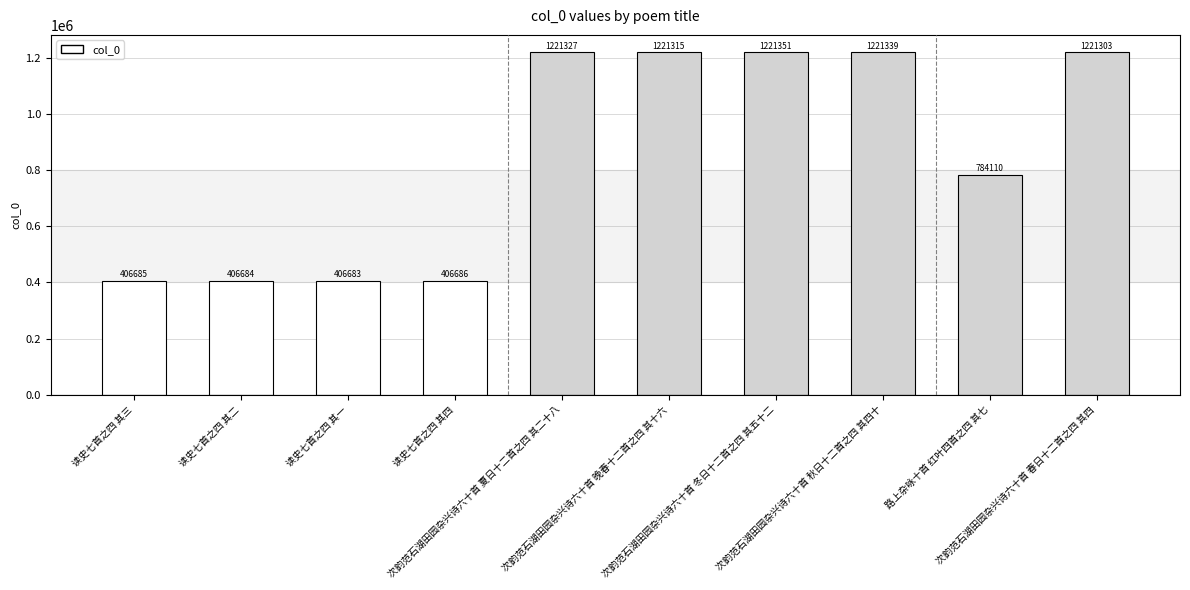

What position from the right is 读史七首之四 其三?

10